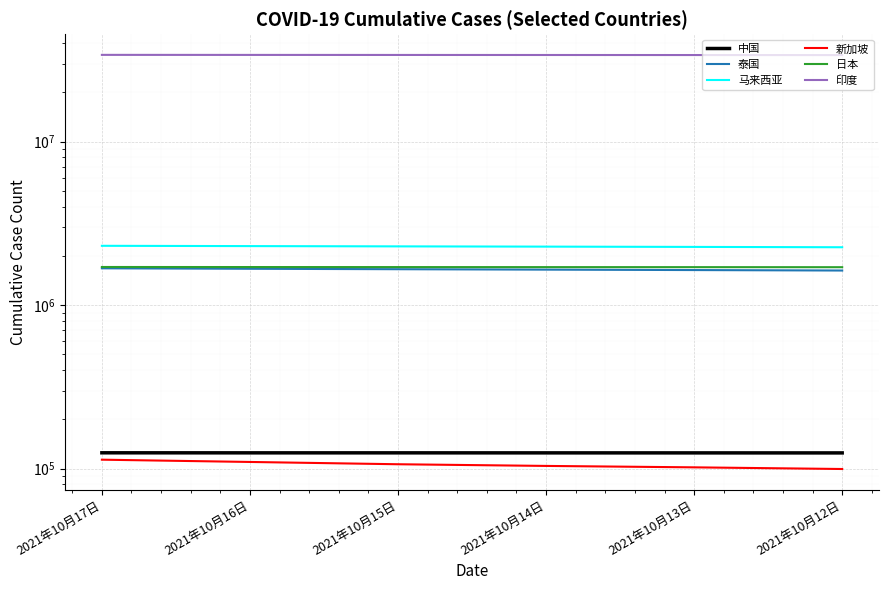

True or false: 日本 has more than 1 points higher than both neighbors.

False